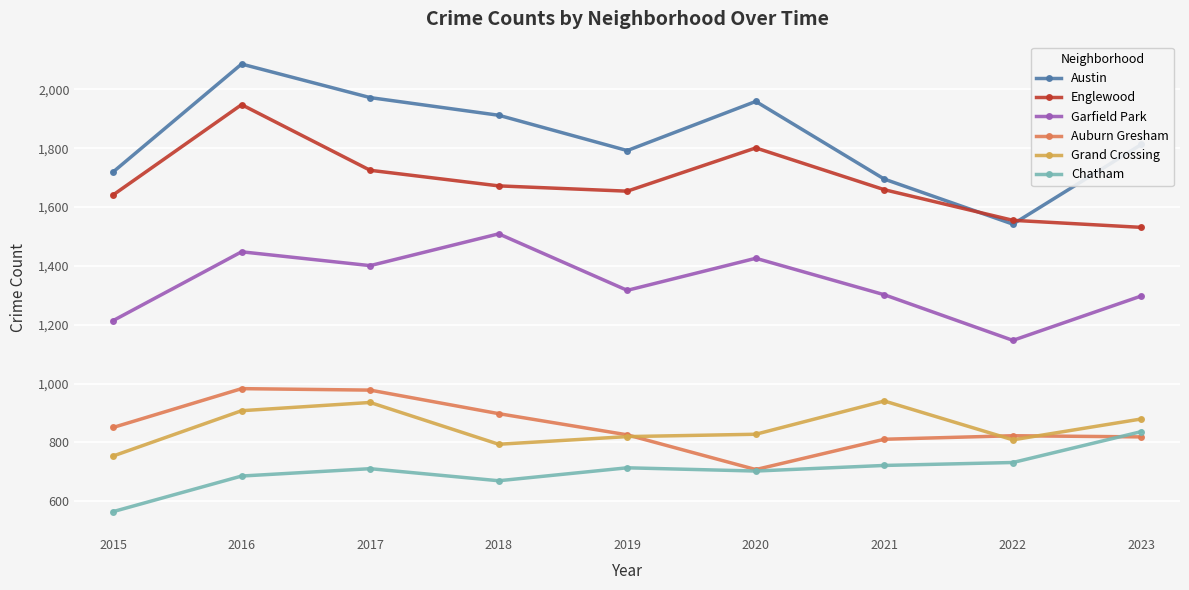

The Chatham series shows 1173 at 2019. True or false?

False